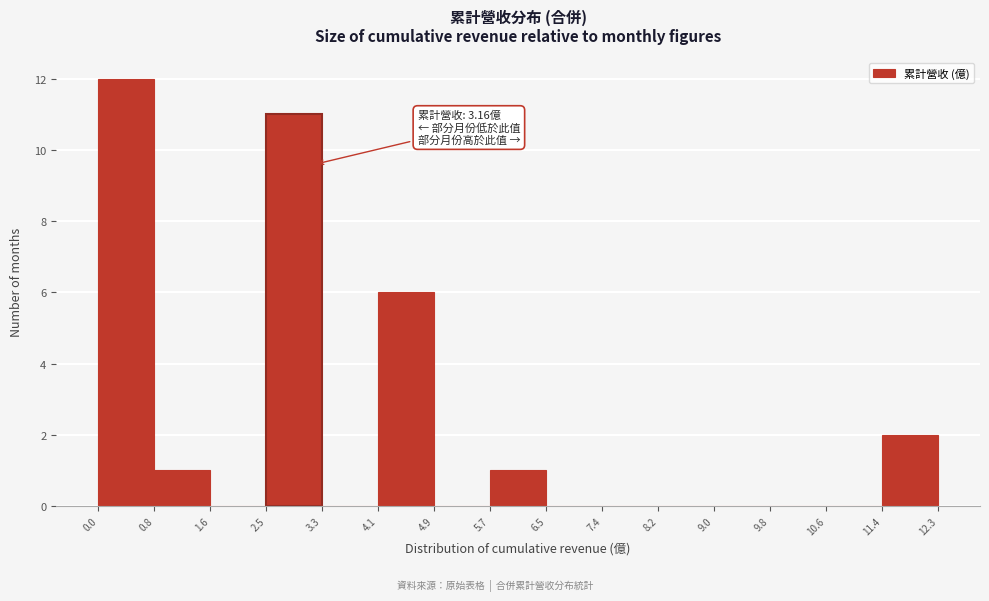

Which range on the x-axis has the tallest bar?

0.0 to 0.8